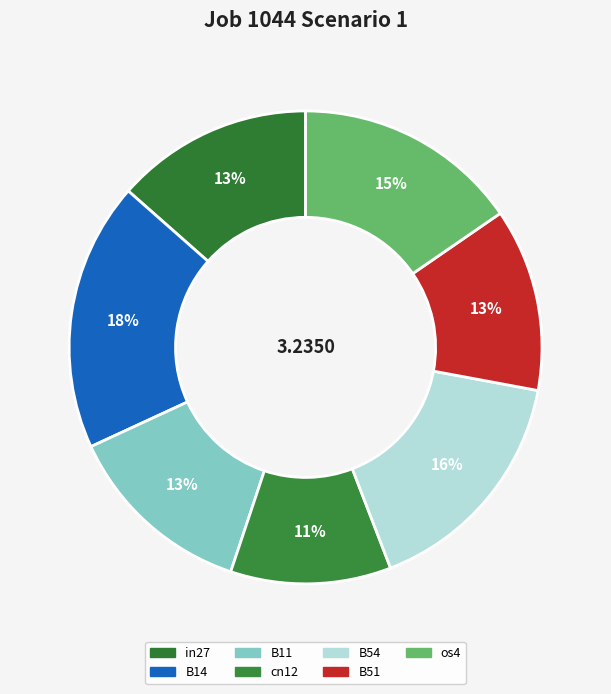

How many segments does this pie chart have?

7